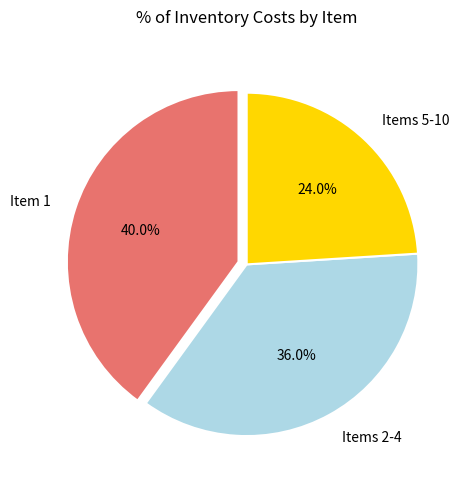

Rank the categories by value from highest to lowest.

Item 1, Items 2-4, Items 5-10